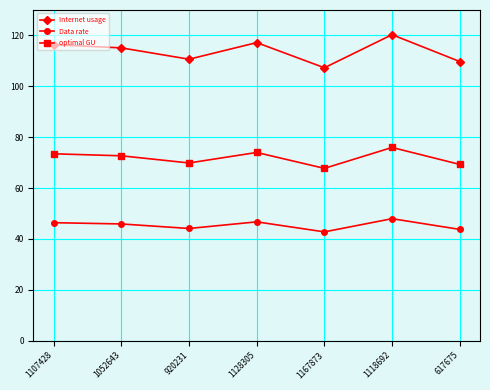

Which category has the highest value across all series?

1118692